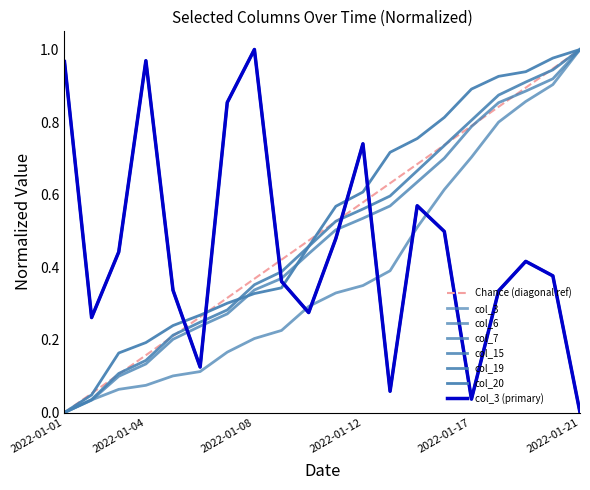

What is the highest value of the col_20 series?

1.0